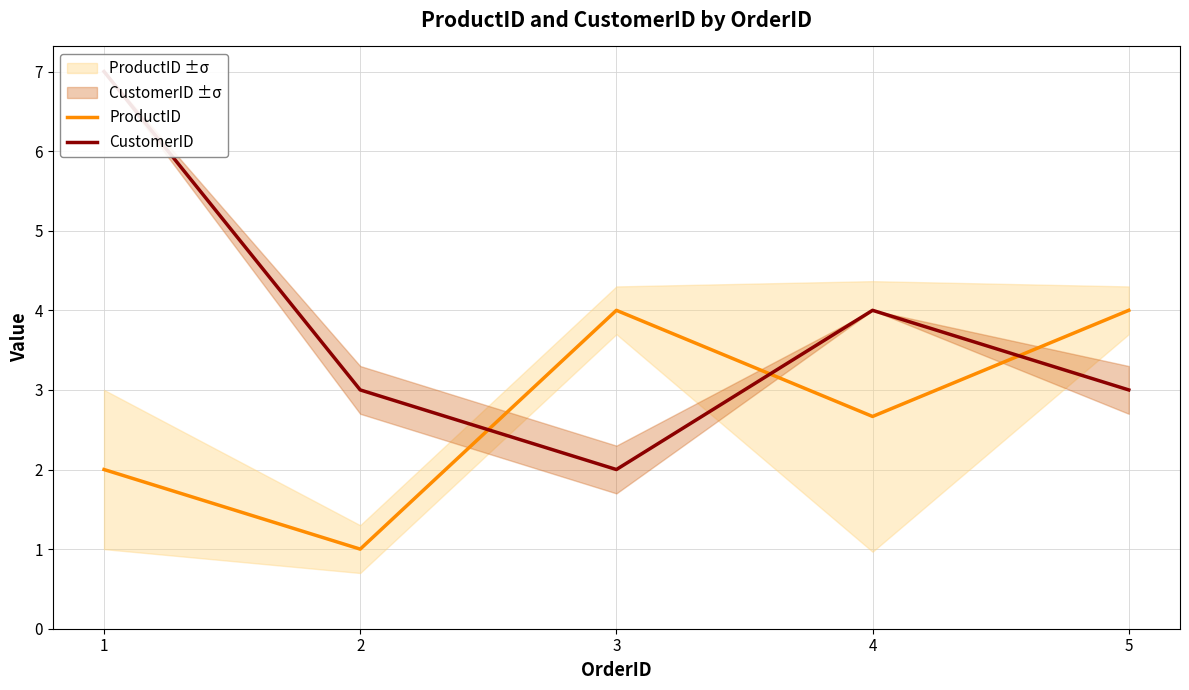

Where do ProductID and CustomerID first cross each other?

2 and 3